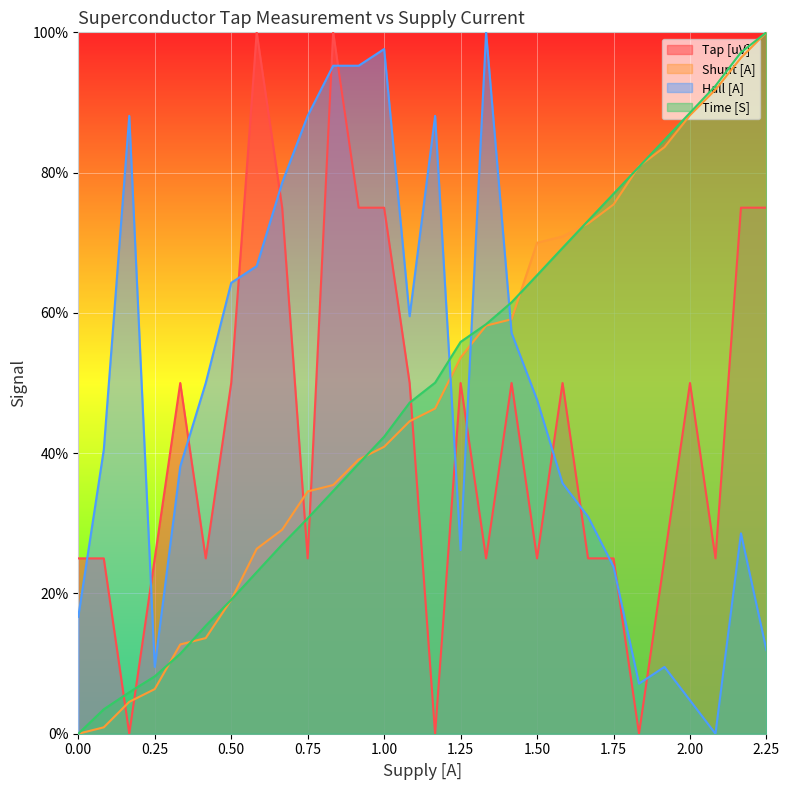

List the series in order of their peak value, lowest first.

Tap [uV], Shunt [A], Hall [A], Time [S]